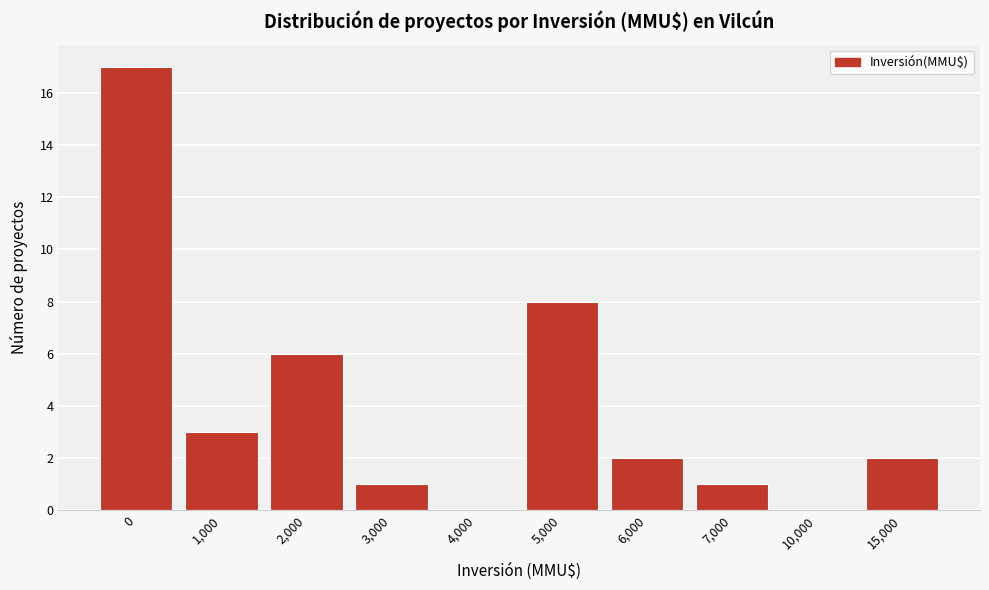

Reading right to left, extract all data points from this chart.

15,000=2	10,000=0	7,000=1	6,000=2	5,000=8	4,000=0	3,000=1	2,000=6	1,000=3	0=17